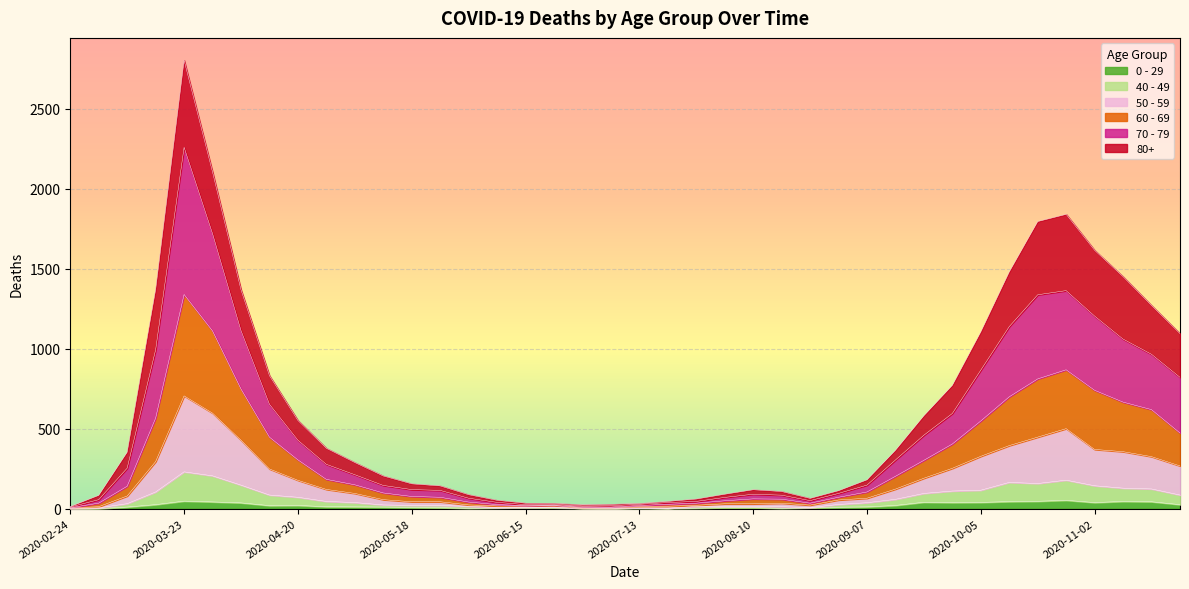

True or false: 0 - 29 and 60 - 69 cross at least once.

False